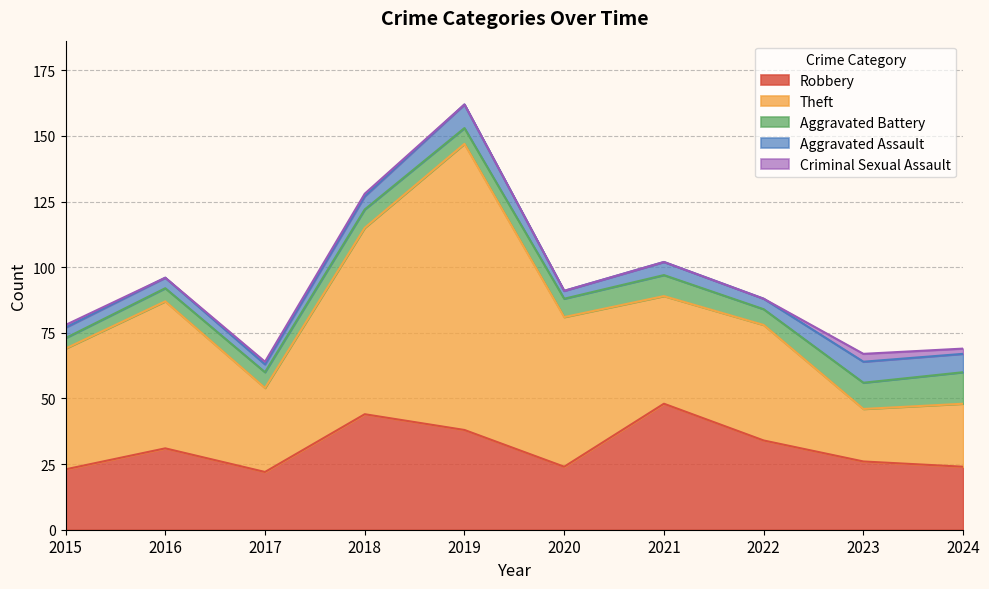

Is the value of Criminal Sexual Assault at 2015 greater than the value of Robbery at 2017?

No